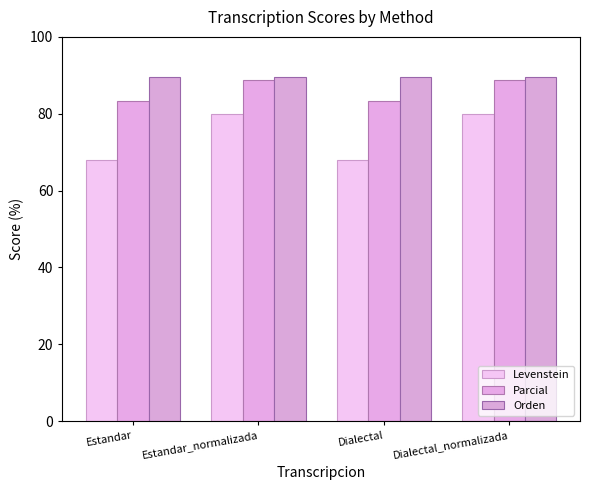

Reading left to right, list all the values displayed in this chart.

Levenstein: 68.0	80.0	68.0	80.0
Parcial: 83.3	88.9	83.3	88.9
Orden: 89.5	89.5	89.5	89.5